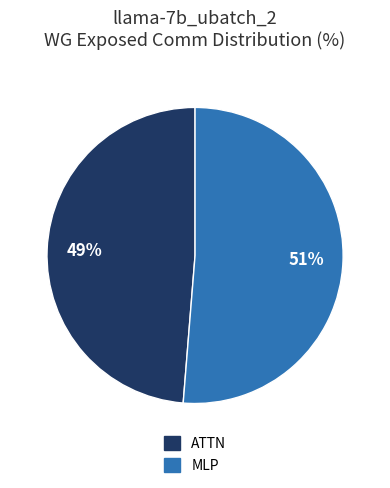

To the nearest percent, what is the average slice percentage?

50%